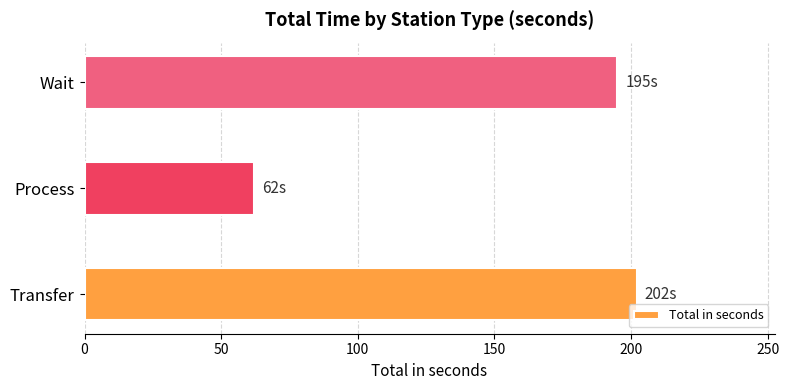

Reading bottom to top, what are all the values shown in this chart?

202	62	195